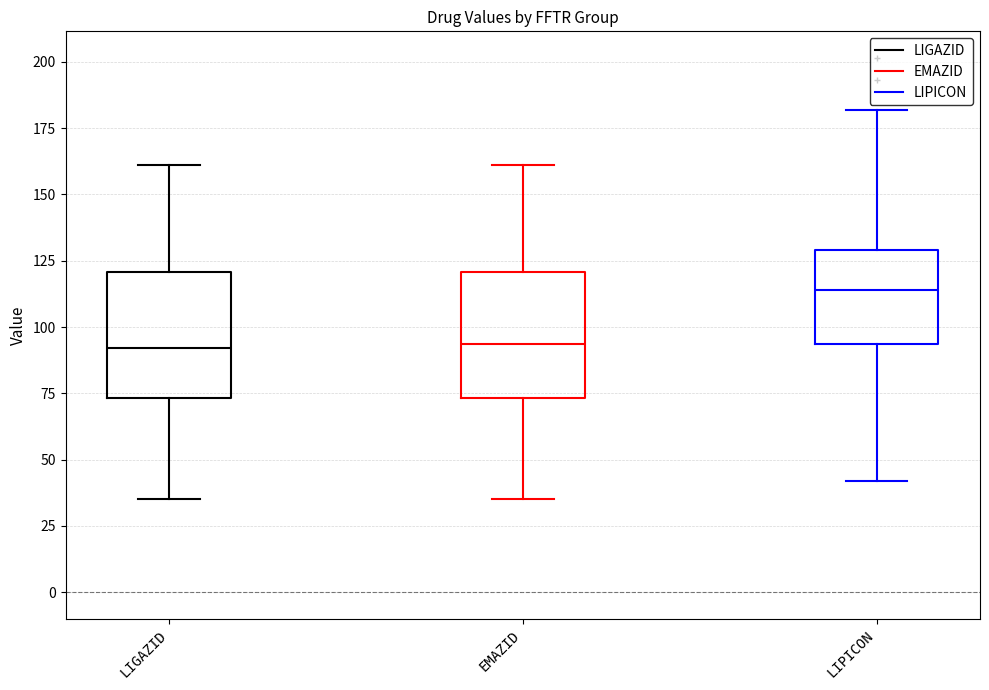

Reading left to right, transcribe this box plot: for each box, give where its median line is, the range the box spans, and where its two whiskers end, as read against the y-axis. The values are not printed on the chart, so give them approximately, as read against the axis.

LIGAZID: median 90, box 75 to 120, whiskers 35 to 160
EMAZID: median 95, box 75 to 120, whiskers 35 to 160
LIPICON: median 115, box 95 to 130, whiskers 40 to 180